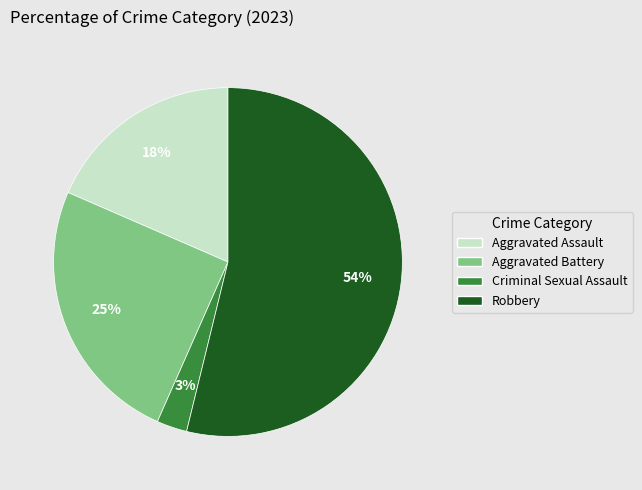

Which has a higher value, Robbery or Aggravated Battery?

Robbery